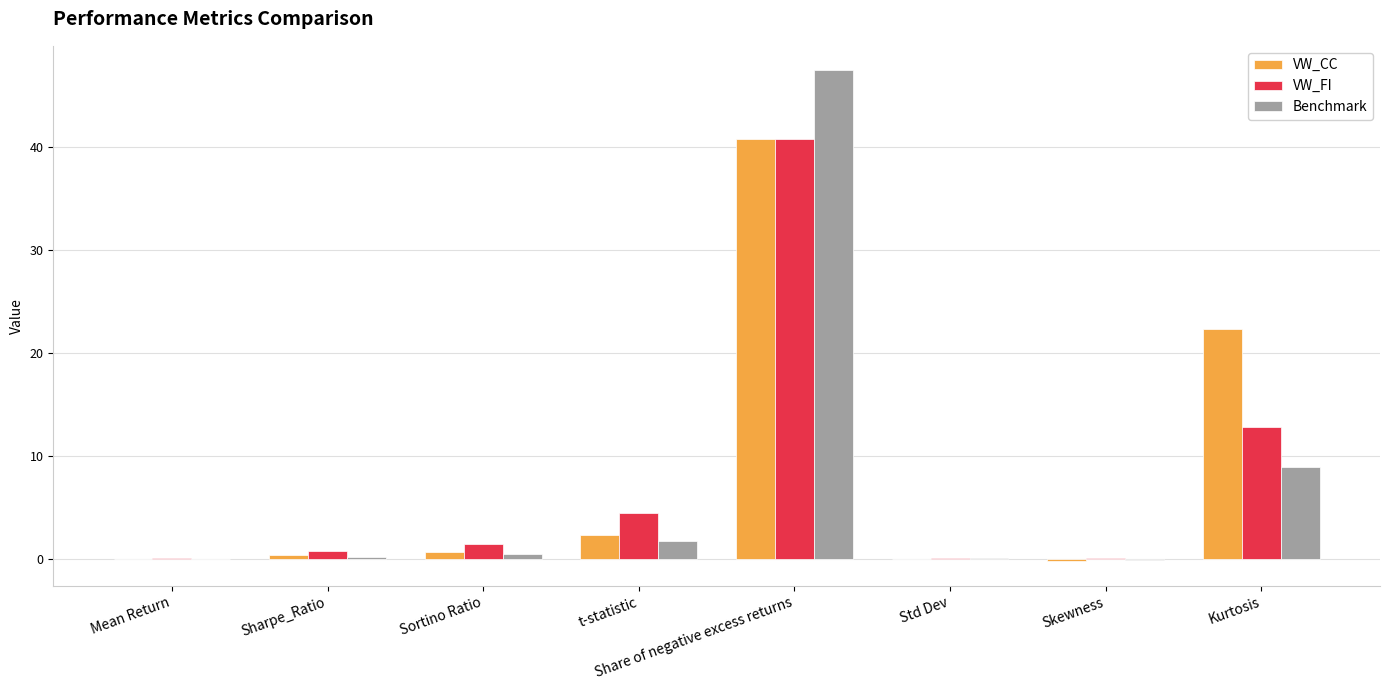

At which label is VW_CC closest to 20?

Kurtosis